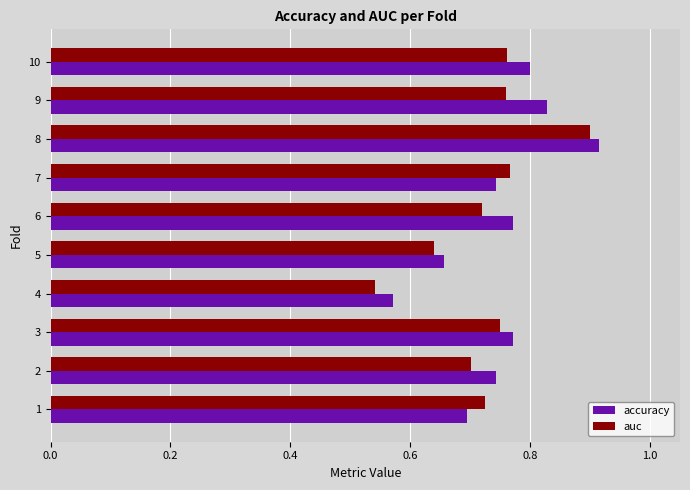

Which series has the largest range (max minus min)?

auc